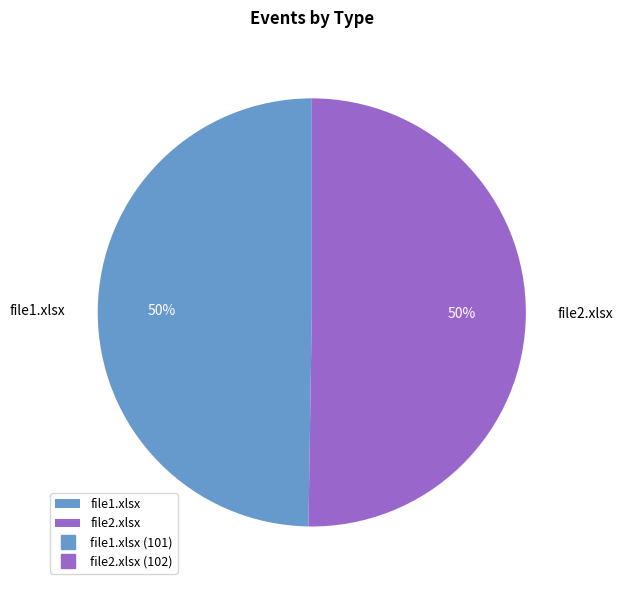

Approximately how many times larger is the value at file2.xlsx compared to file1.xlsx?

1.0